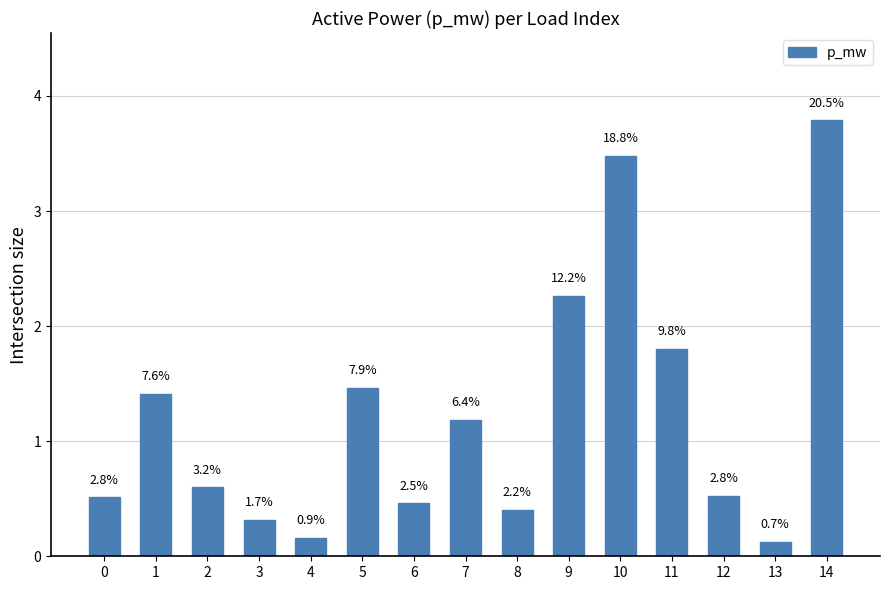

Reading right to left, transcribe all the data shown in this chart.

14=3.8	13=0.1	12=0.5	11=1.8	10=3.5	9=2.3	8=0.4	7=1.2	6=0.5	5=1.5	4=0.2	3=0.3	2=0.6	1=1.4	0=0.5